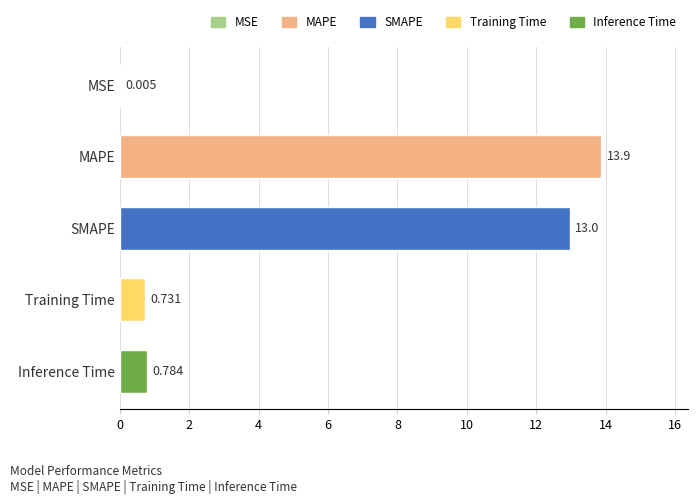

At which label is the value closest to 6?

Inference Time